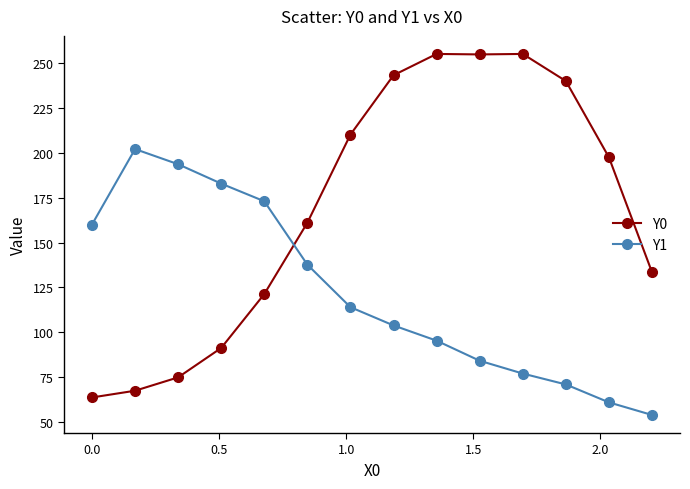

Which series has the largest range (max minus min)?

Y0